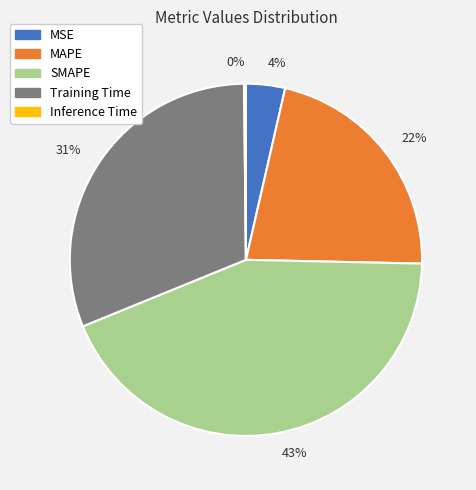

To the nearest percent, what is the combined percentage of SMAPE and MAPE?

65%